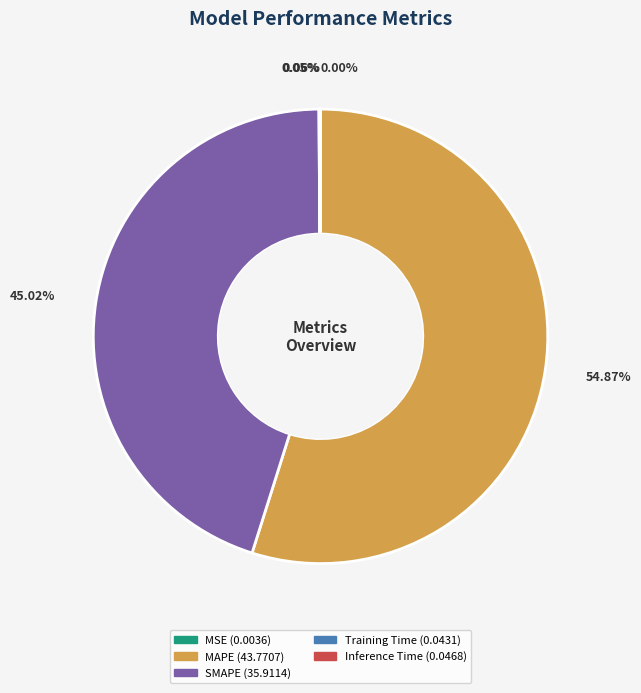

Approximately how many times larger is the value at SMAPE compared to MAPE?

0.8